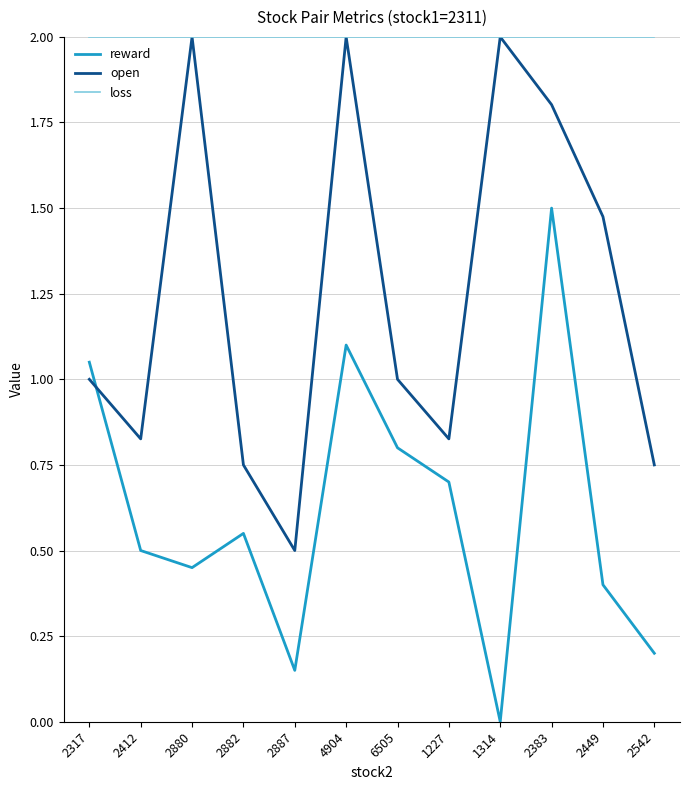

Is the value of reward at 4904 greater than the value of open at 2887?

Yes